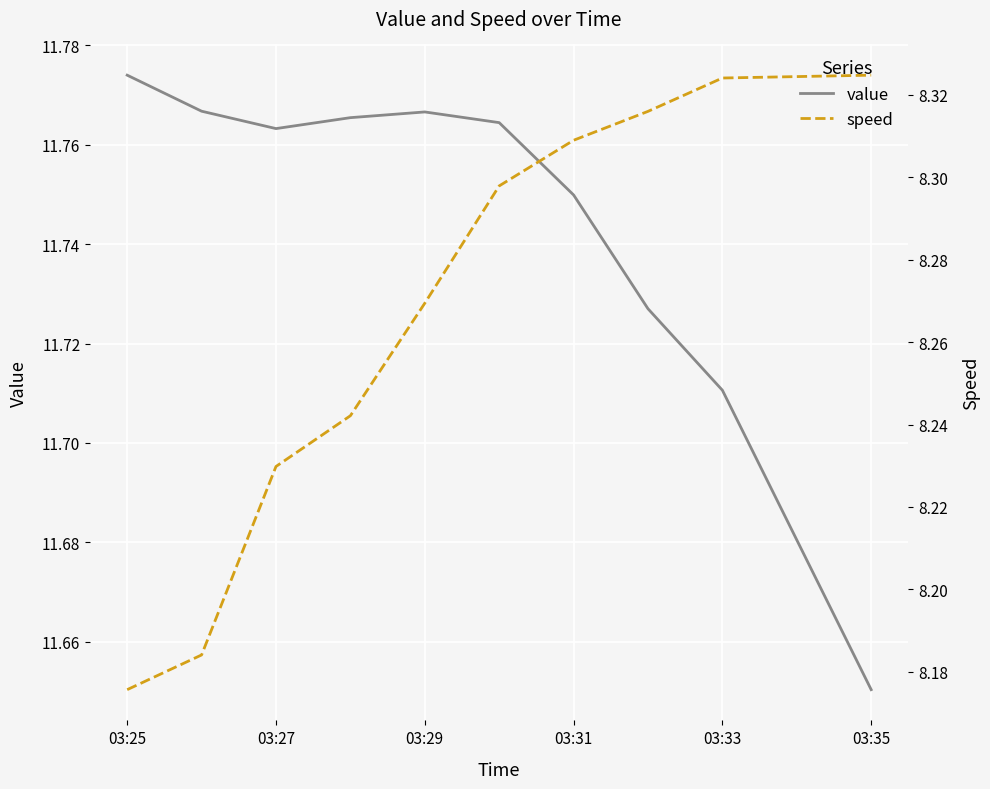

What is the sum of all value values?

117.4